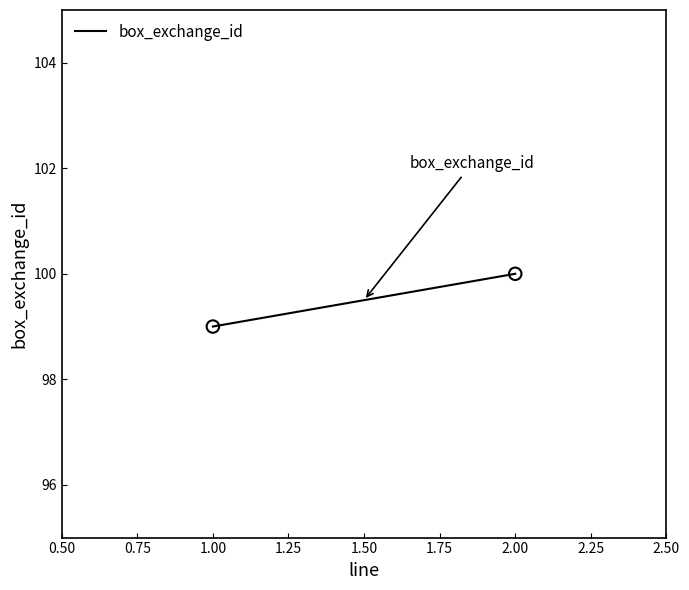

What is the maximum value shown in the chart?

100.0